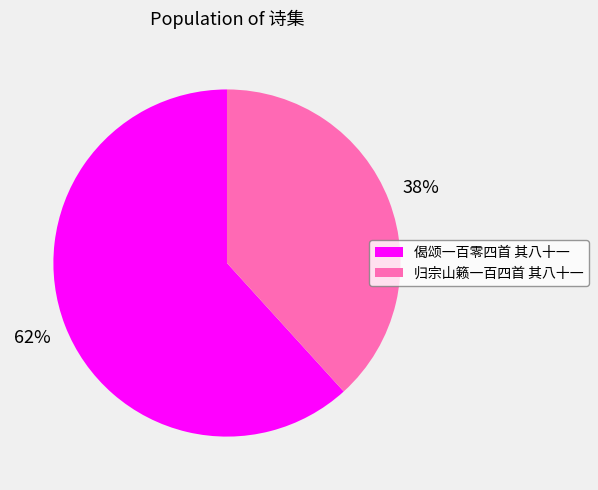

To the nearest percent, what portion does 偈颂一百零四首 其八十一 represent?

62%